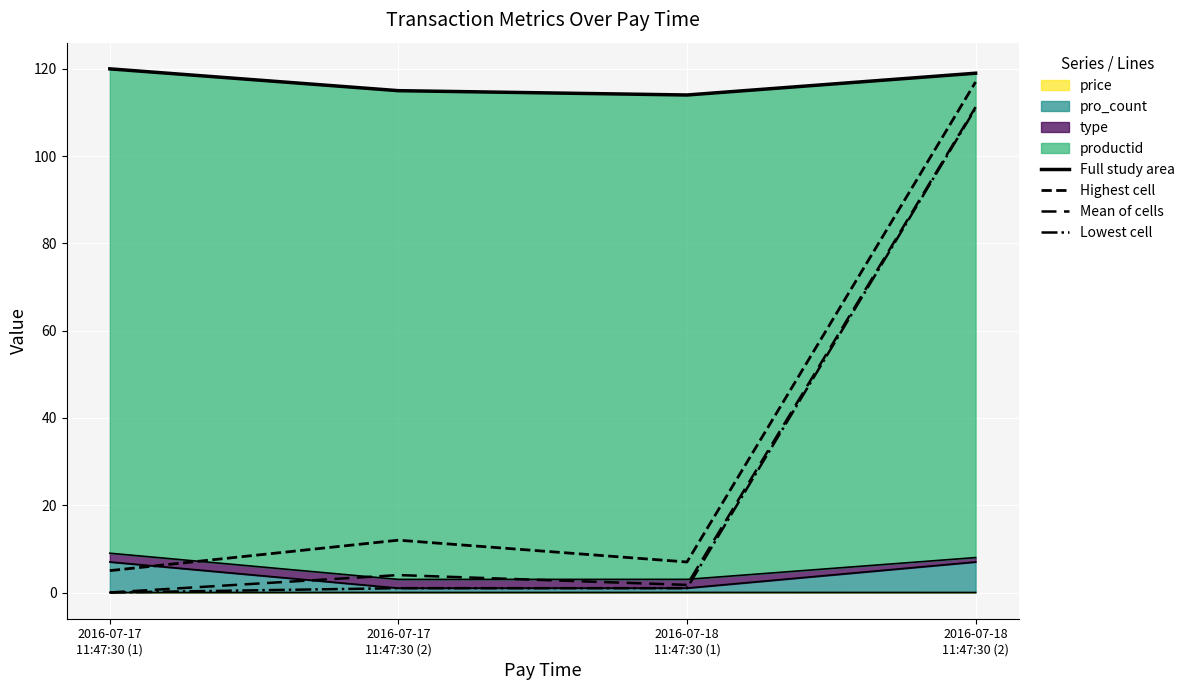

Is the value of Lowest cell at 2016-07-18
11:47:30 (2) greater than the value of Full study area at 2016-07-17
11:47:30 (2)?

No